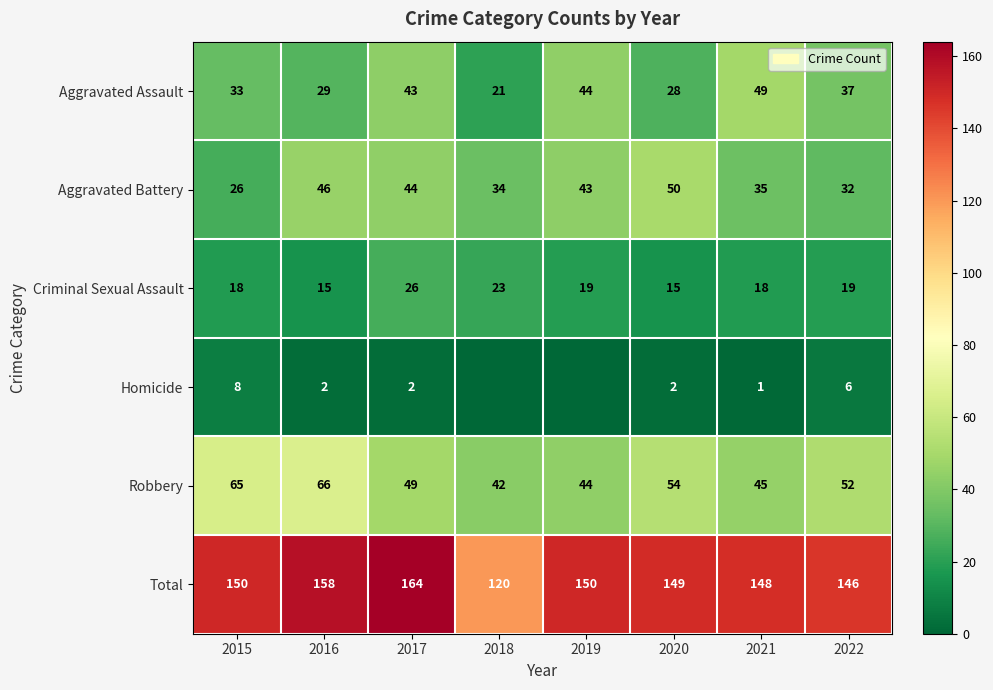

At how many categories does at least one series exceed 16?

8